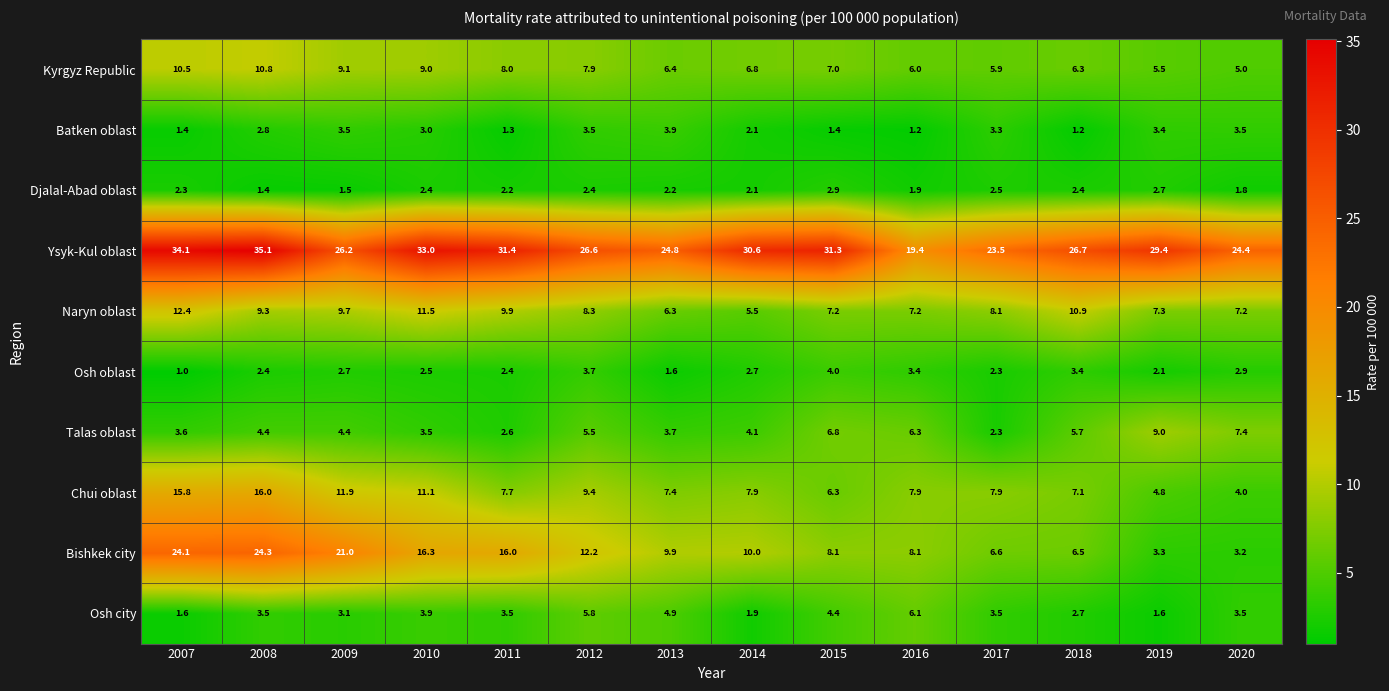

At how many categories does at least one series exceed 18?

14